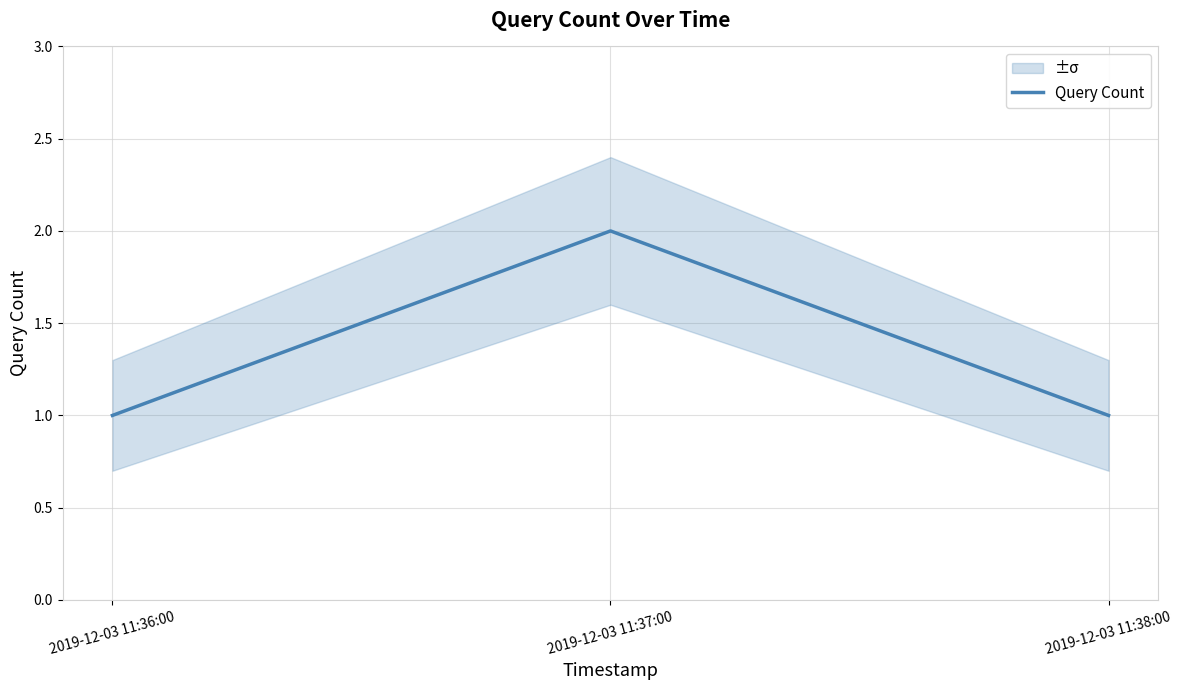

What is the maximum value shown in the chart?

2